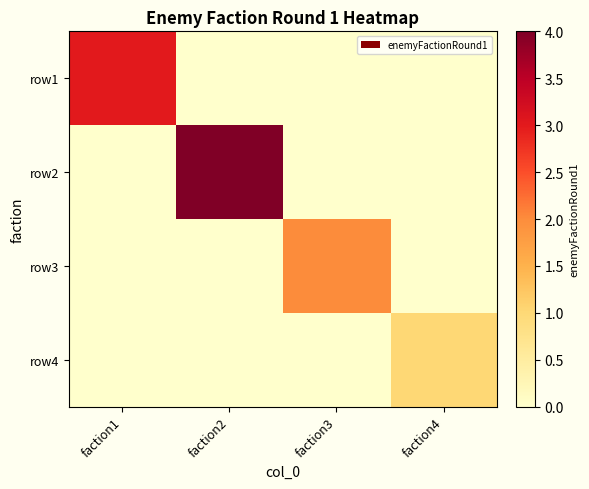

Reading right to left, list all the values displayed in this chart.

row1: faction4=0	faction3=0	faction2=0	faction1=3
row2: faction4=0	faction3=0	faction2=4	faction1=0
row3: faction4=0	faction3=2	faction2=0	faction1=0
row4: faction4=1	faction3=0	faction2=0	faction1=0